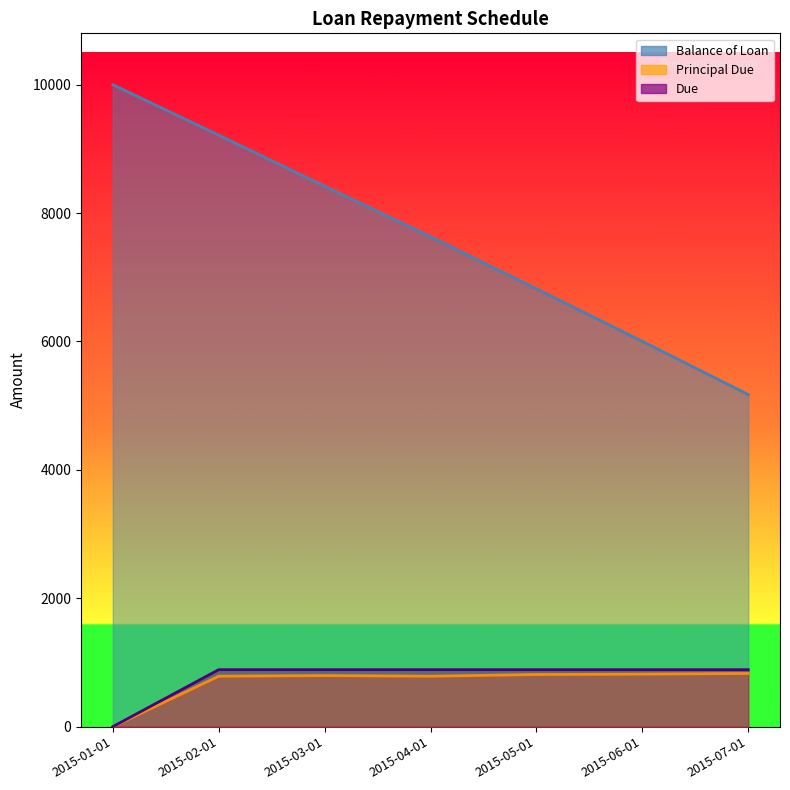

In Principal Due, how many points are higher than both neighbors (excluding endpoints)?

1